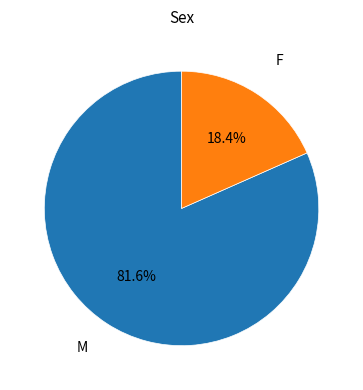

How many segments does this pie chart have?

2